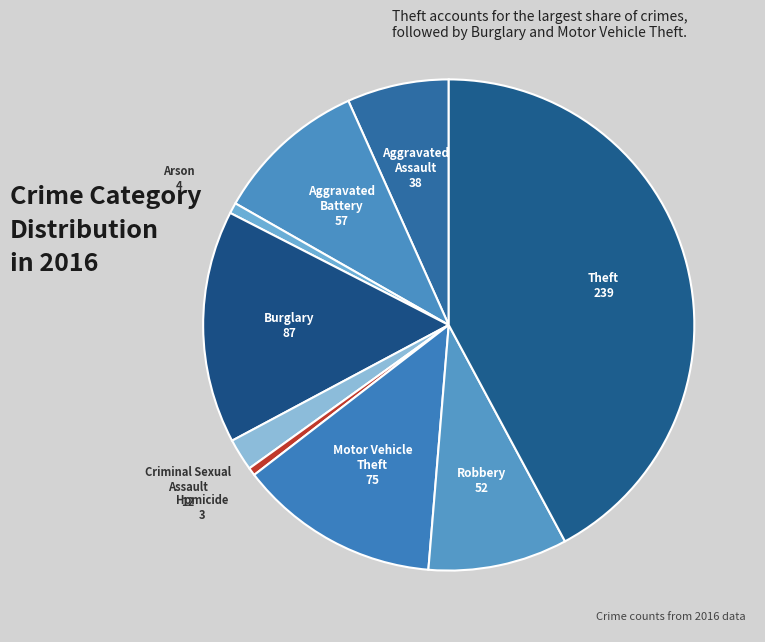

Count the number of slices in the pie.

9